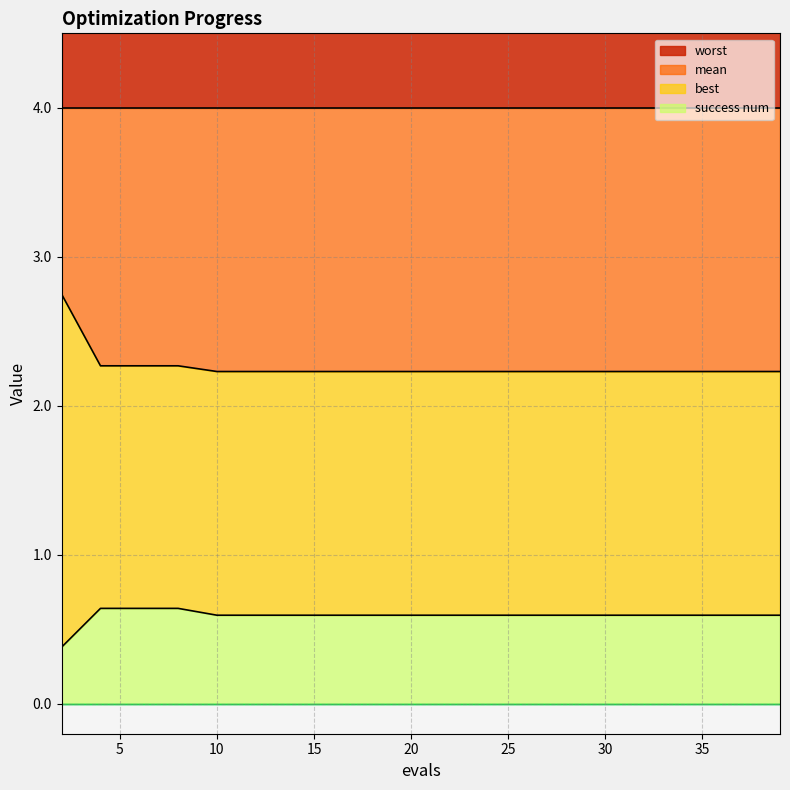

What is the difference between the highest and lowest values at 16?

1.6